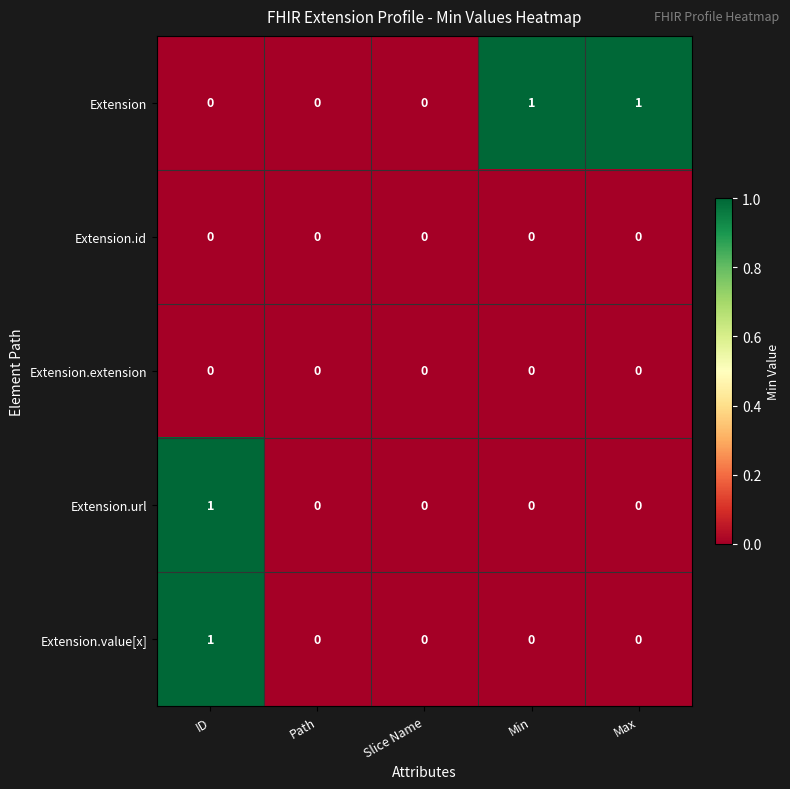

Between Path and Max, which series saw the biggest shift?

Extension